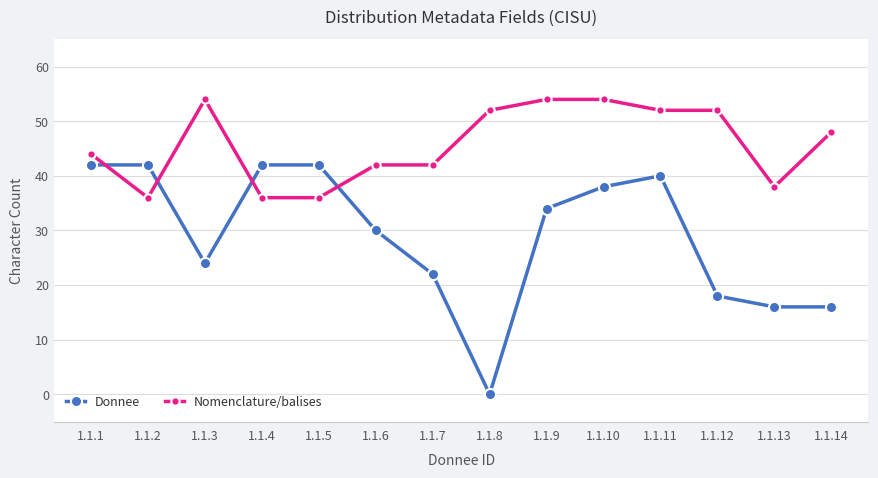

What is the value of the Nomenclature/balises point at the 3rd from the left?

54